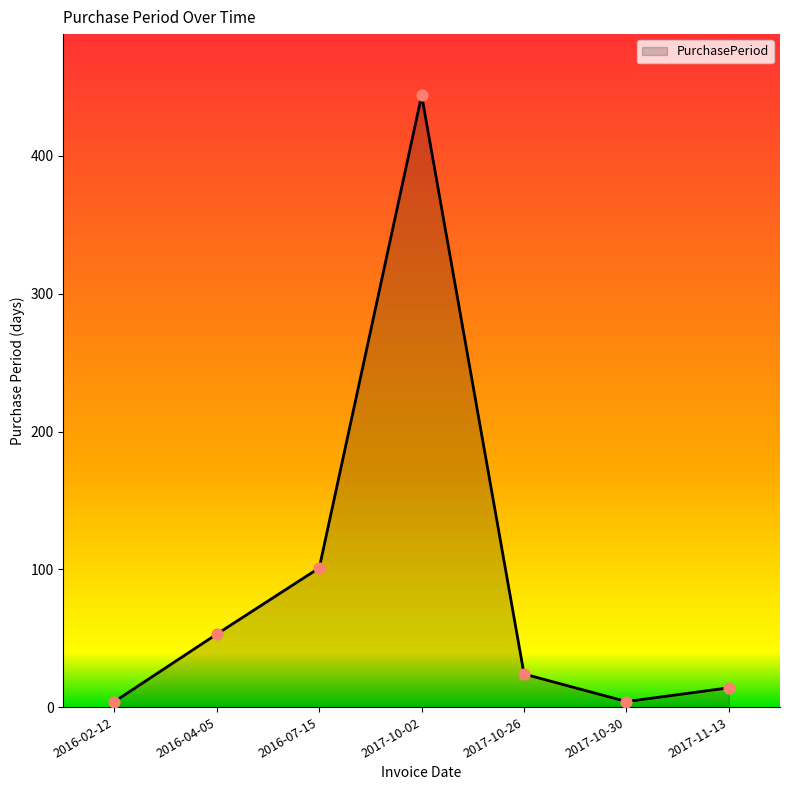

Between 2017-10-26 and 2016-04-05, which is larger?

2016-04-05